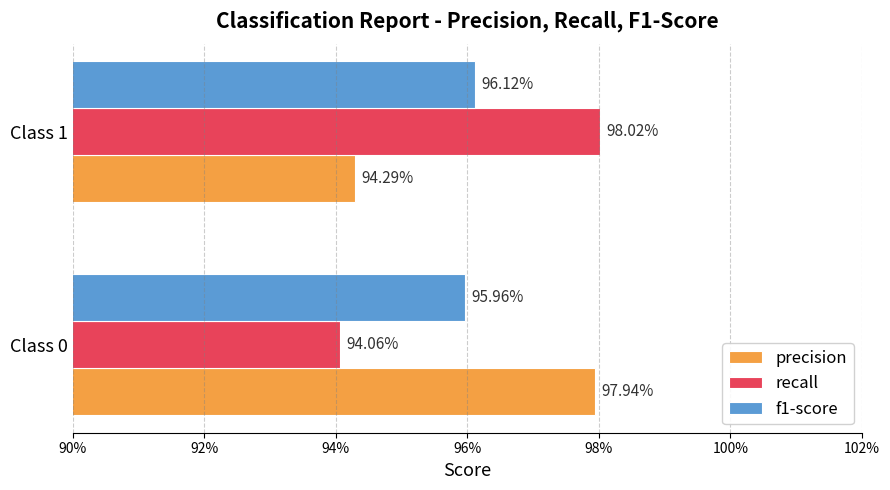

Which series has the widest spread of values?

recall